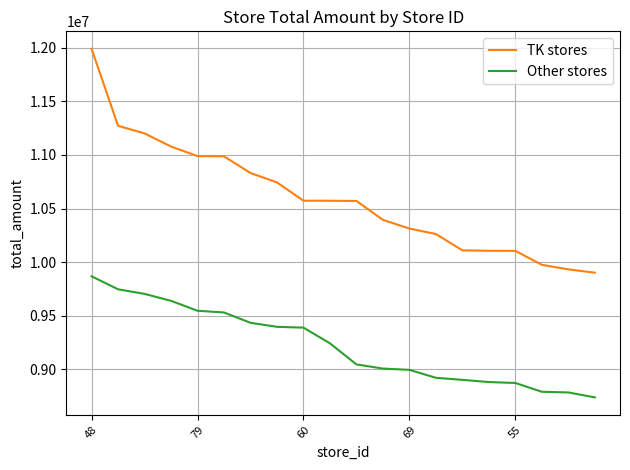

How many values in the TK stores series are below 10572537?

10